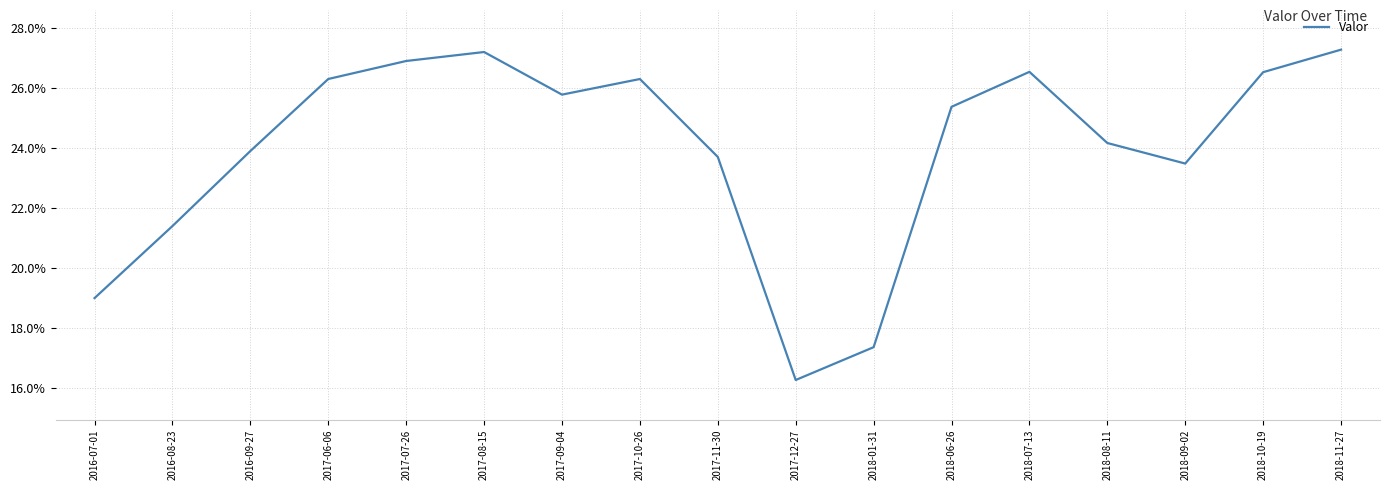

Where is the first local maximum?

2017-08-15